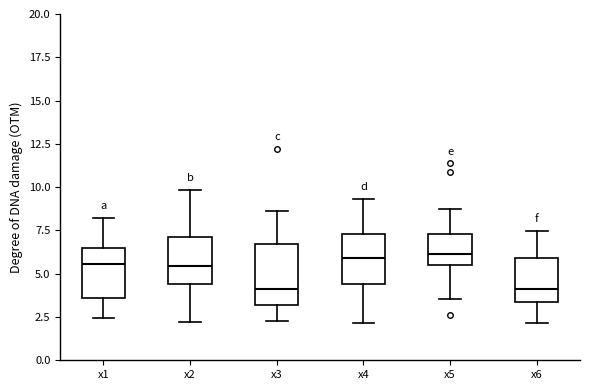

Reading left to right, transcribe this box plot: for each box, give where its median line is, the range the box spans, and where its two whiskers end, as read against the y-axis. The values are not printed on the chart, so give them approximately, as read against the axis.

x1: median 5.5, box 3.5 to 6.5, whiskers 2.5 to 8.0
x2: median 5.5, box 4.5 to 7.0, whiskers 2.0 to 10.0
x3: median 4.0, box 3.0 to 6.5, whiskers 2.5 to 8.5
x4: median 6.0, box 4.5 to 7.5, whiskers 2.0 to 9.5
x5: median 6.0, box 5.5 to 7.5, whiskers 3.5 to 8.5
x6: median 4.0, box 3.5 to 6.0, whiskers 2.0 to 7.5